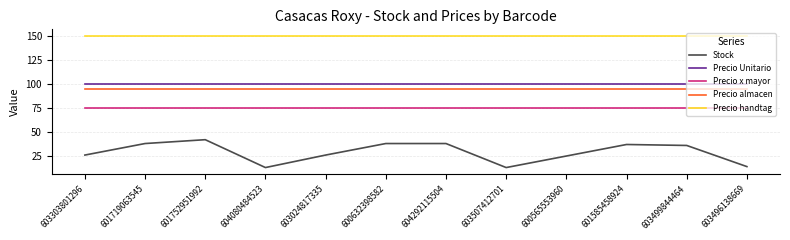

At how many categories does at least one series exceed 95?

12